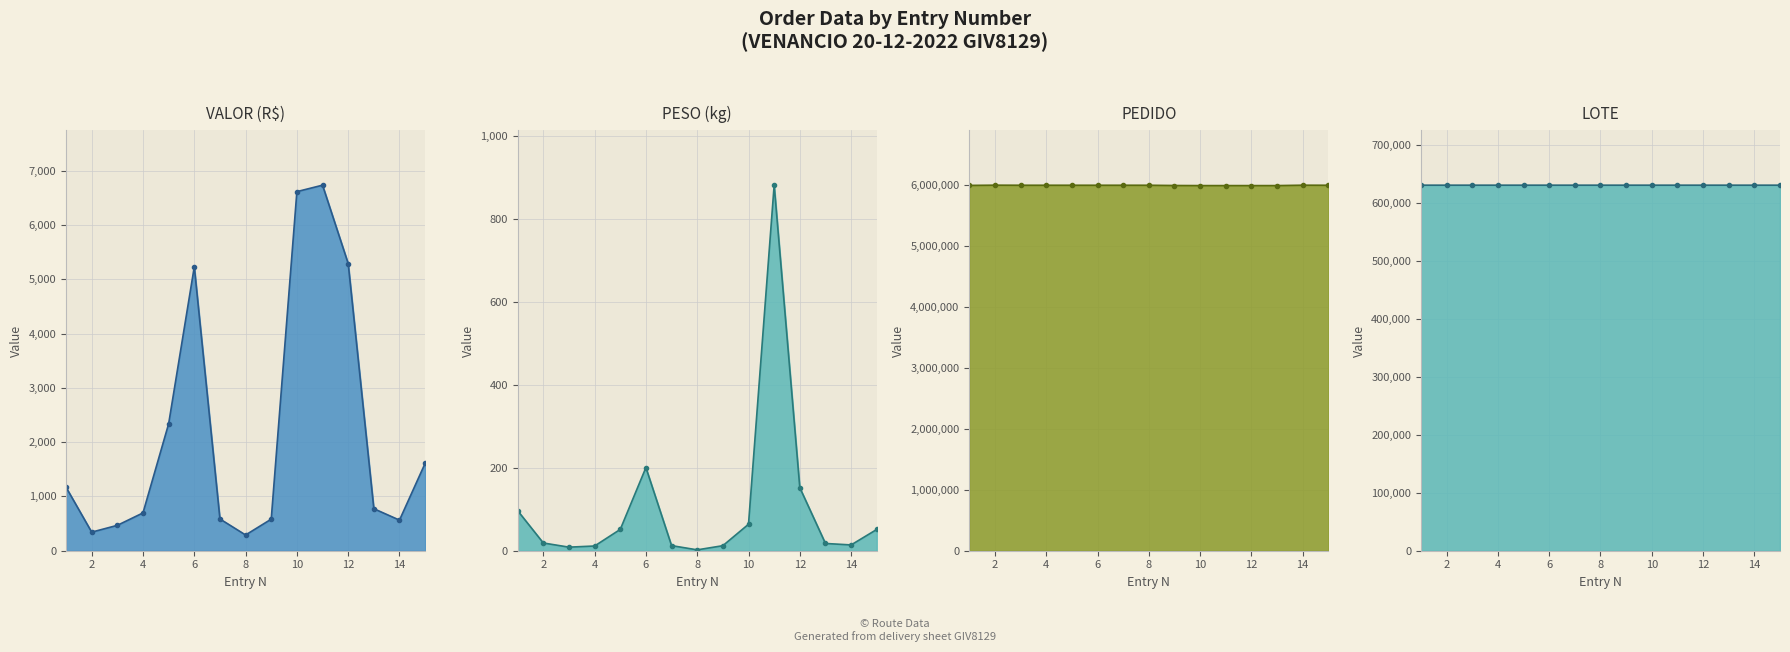

What is the value of the LOTE point at the 12th from the left?

630361.0